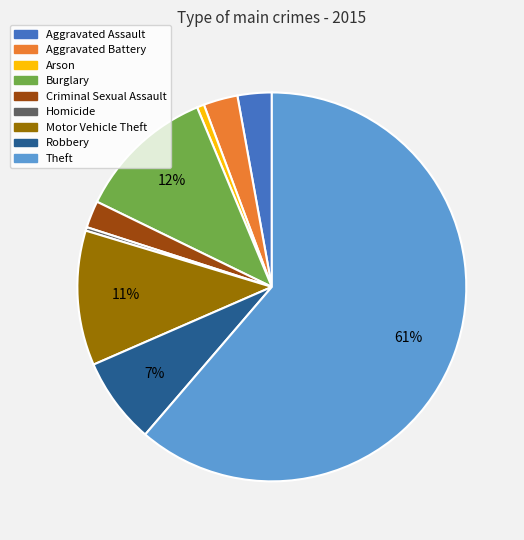

True or false: Arson accounts for 1% of the total.

True